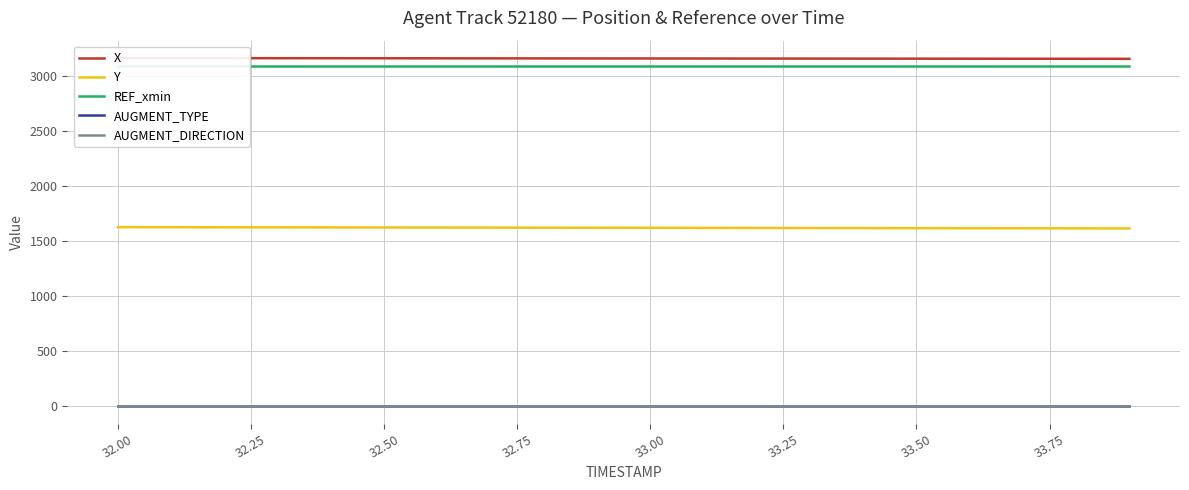

Is it true that REF_xmin equals 3089.6 at 32.00?

True